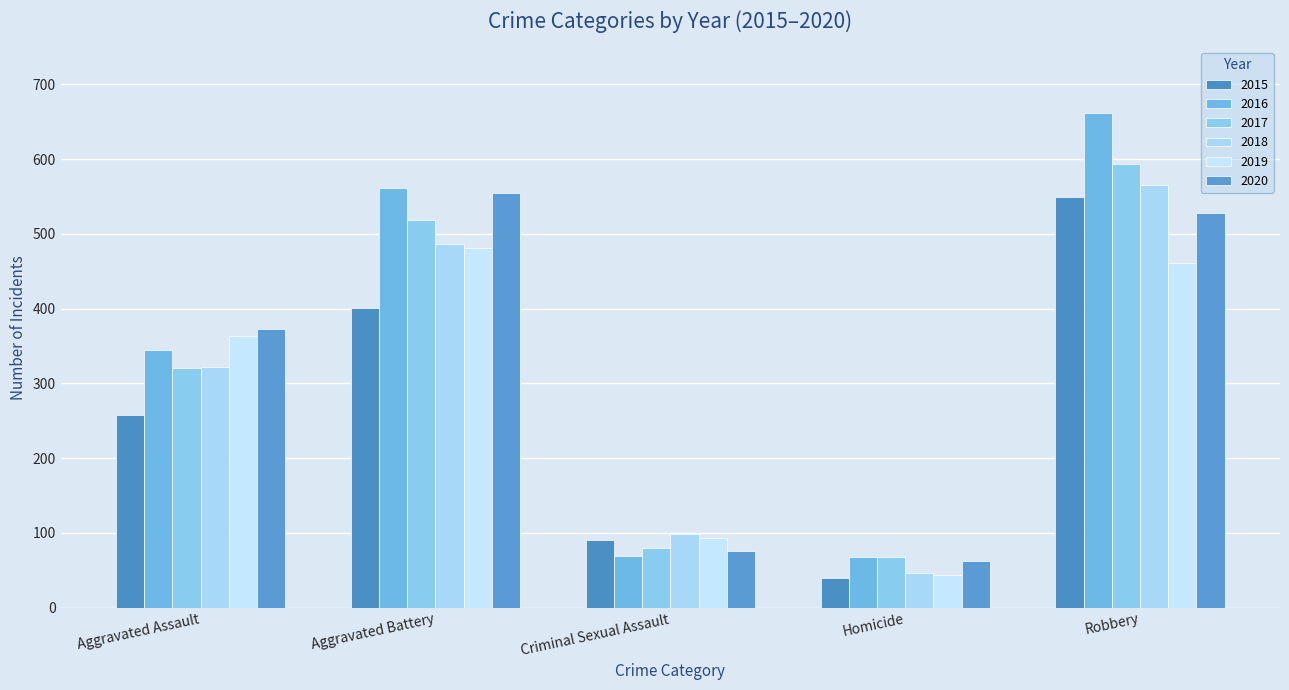

Does the chart contain stacked bars?

No